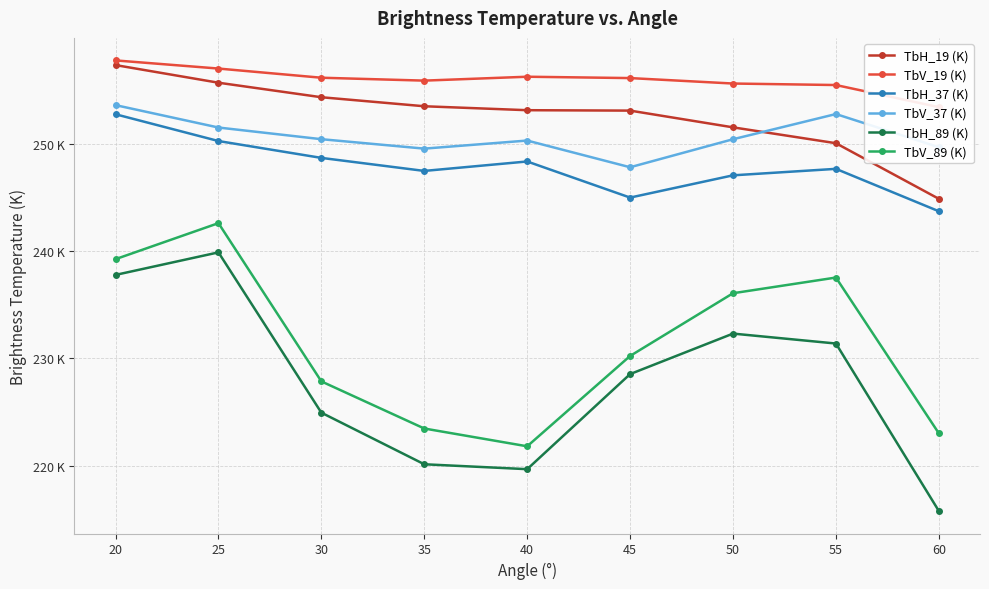

What is the difference between the maximum and minimum values in the TbH_89 (K) series?

24.1